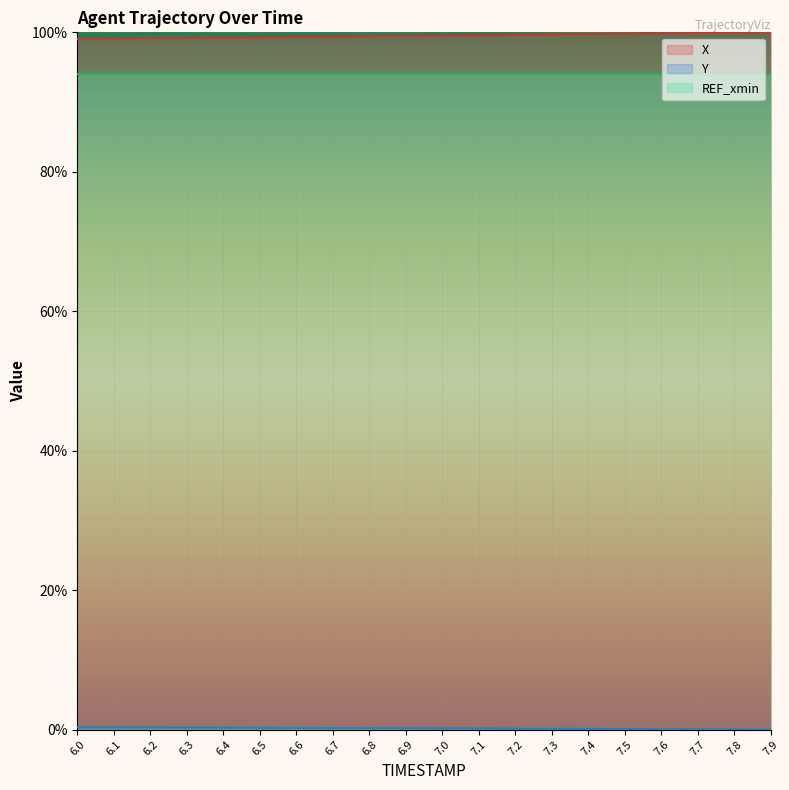

What is the label of the 18th point from the left?

7.7